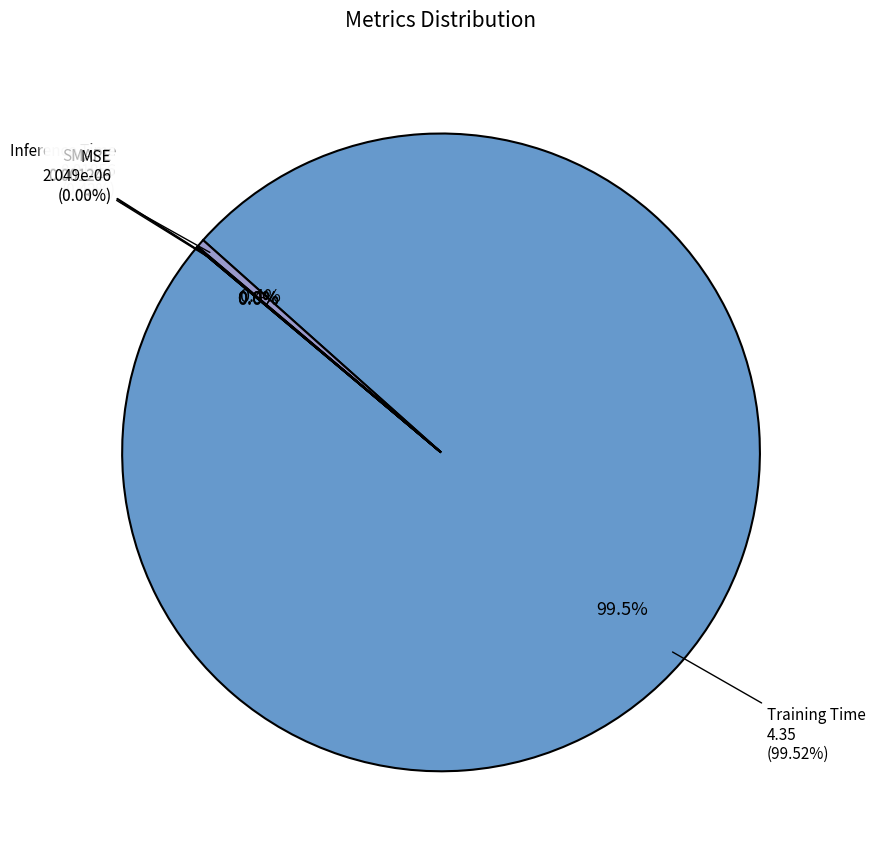

Combined, do Training Time and Inference Time account for over 50%?

Yes